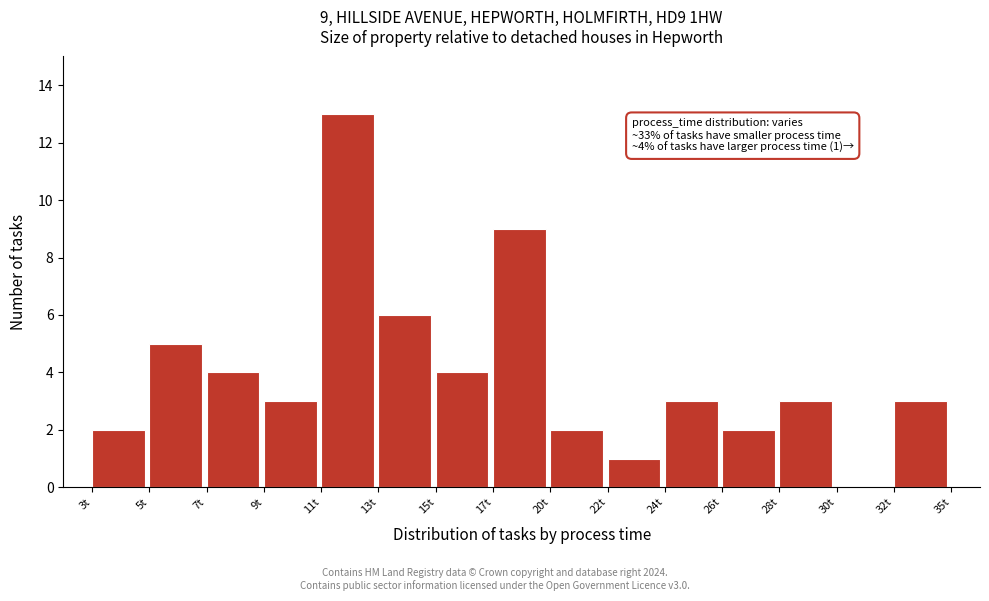

Reading left to right, list all the values displayed in this chart.

3t=2	5t=5	7t=4	9t=3	11t=13	13t=6	15t=4	17t=9	20t=2	22t=1	24t=3	26t=2	28t=3	30t=0	32t=3